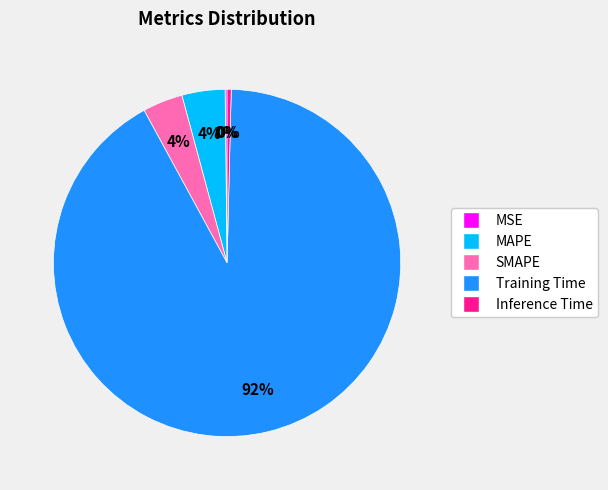

To the nearest percent, what is the difference between the largest and smallest slice percentages?

92%